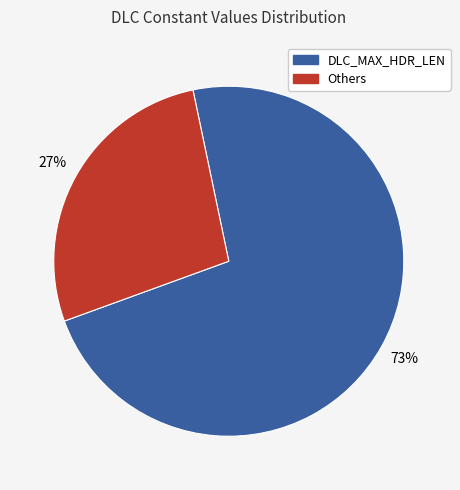

Does any single category account for the majority?

Yes